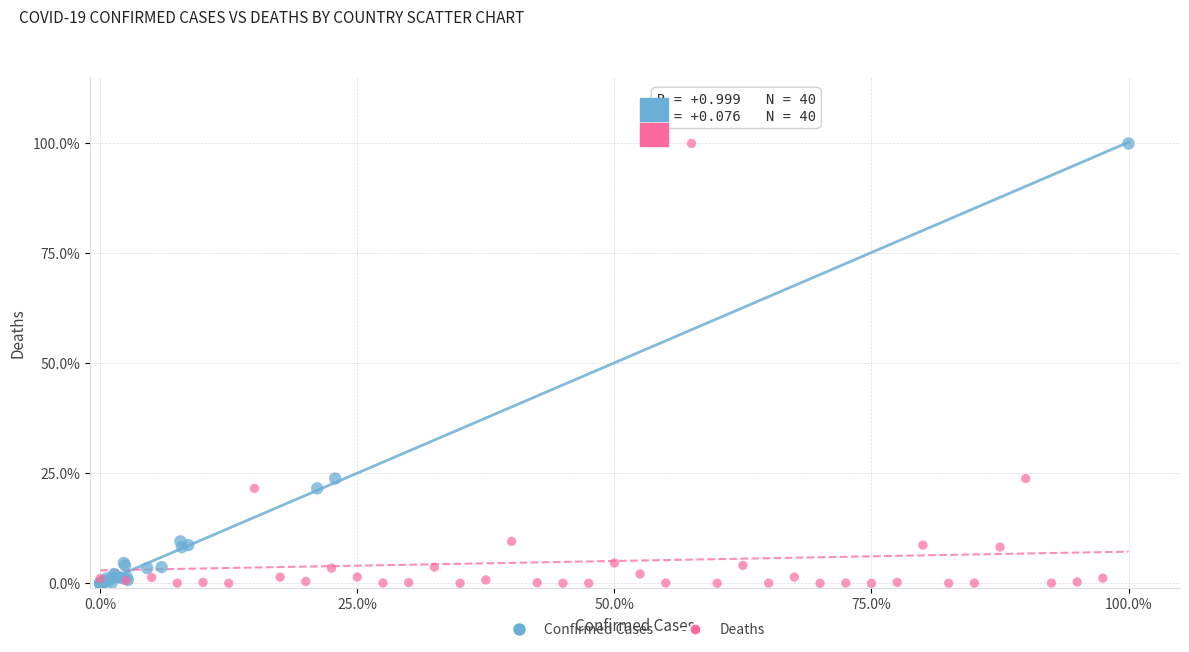

What are all the series names shown in the legend?

Confirmed Cases, Deaths